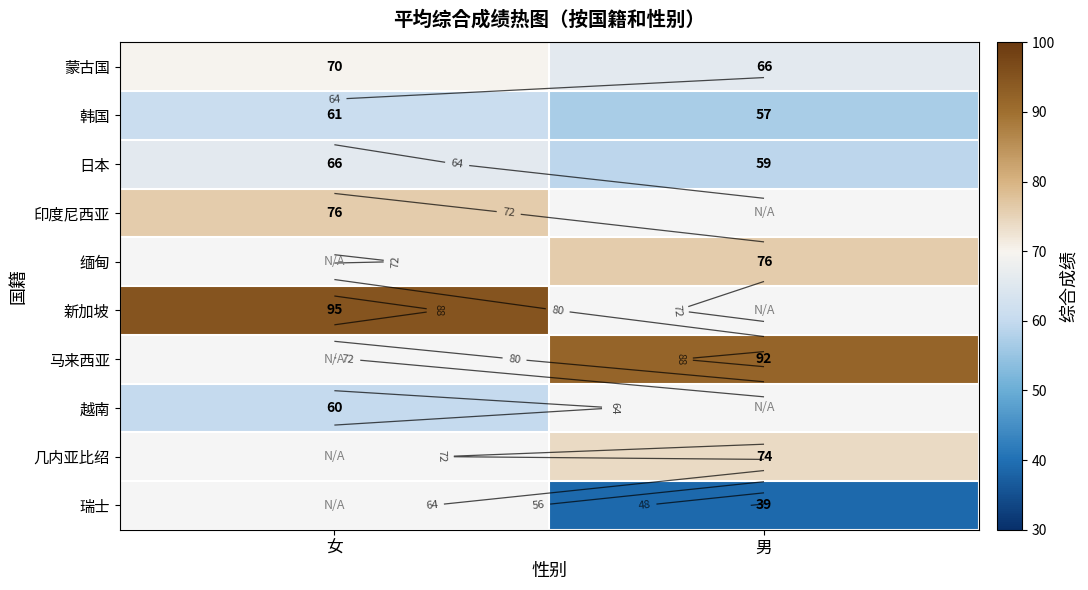

At how many categories does at least one series exceed 40?

2